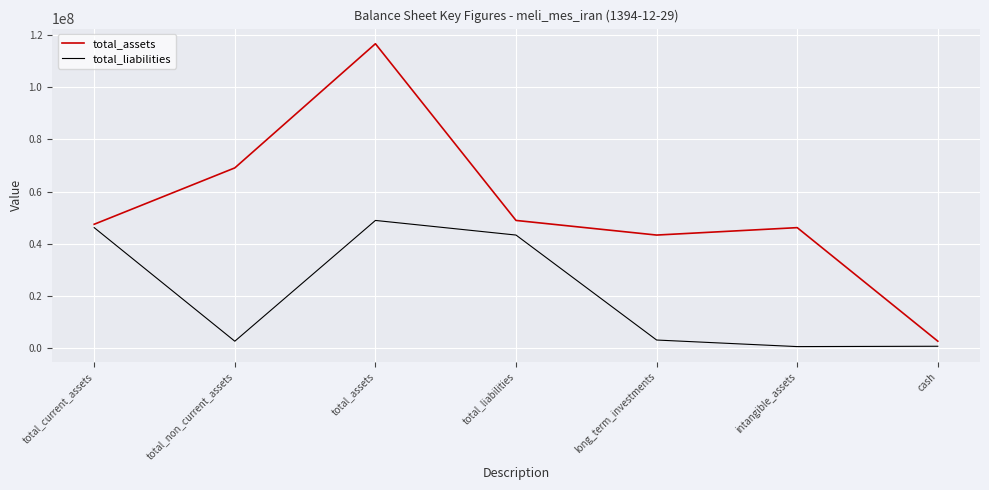

True or false: total_assets has a value of 28643615 at total_non_current_assets.

False